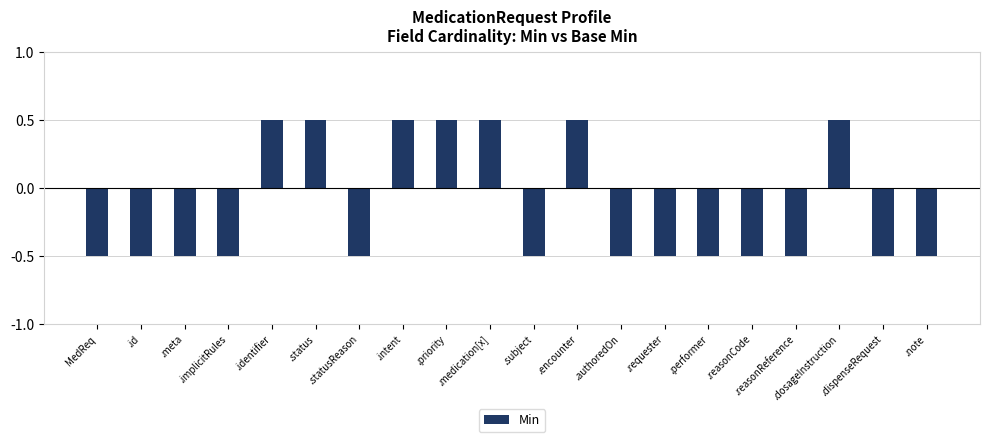

What position from the left is .requester?

14